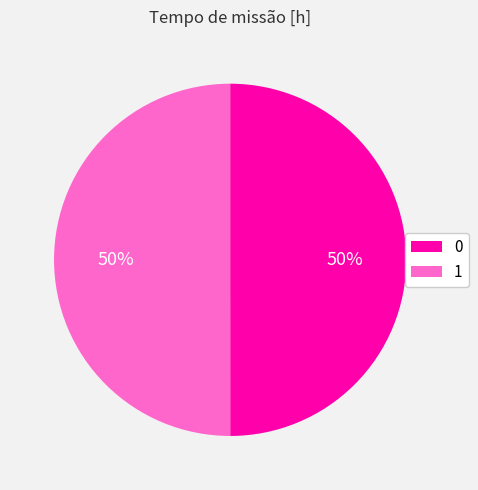

To the nearest percent, what portion does 1 represent?

50%